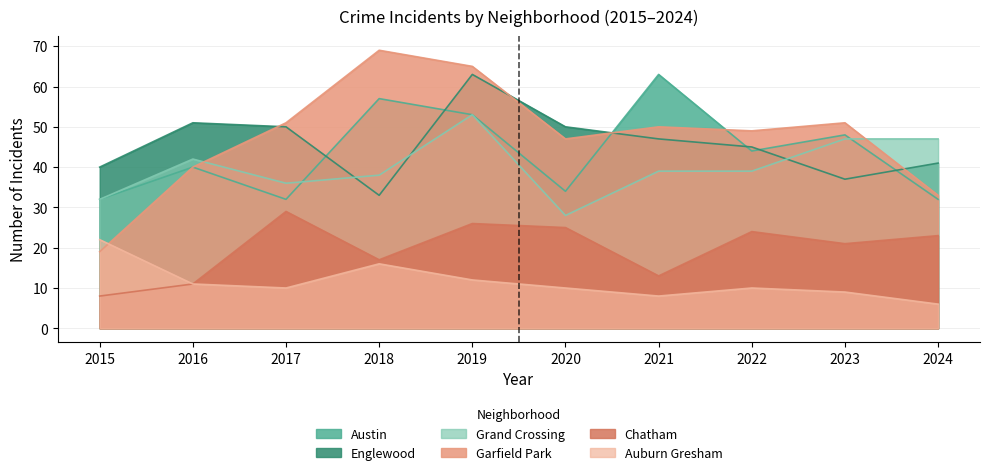

The value of Englewood at 2024 is 24. True or false?

False